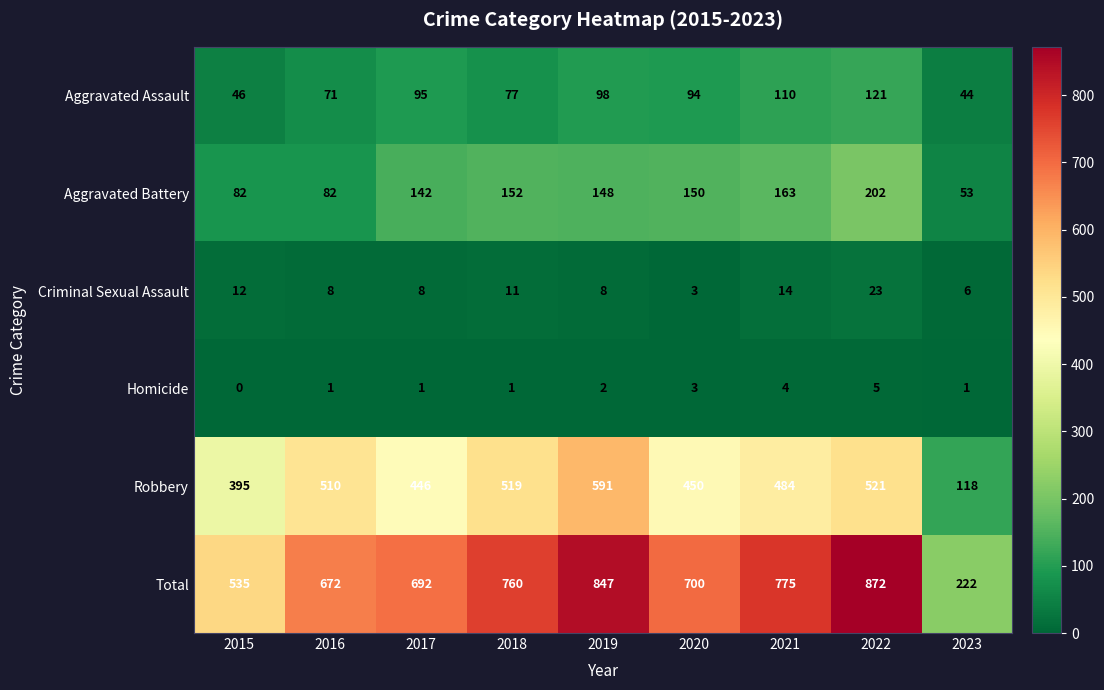

What is the spread (max minus min) of values at 2022?

867